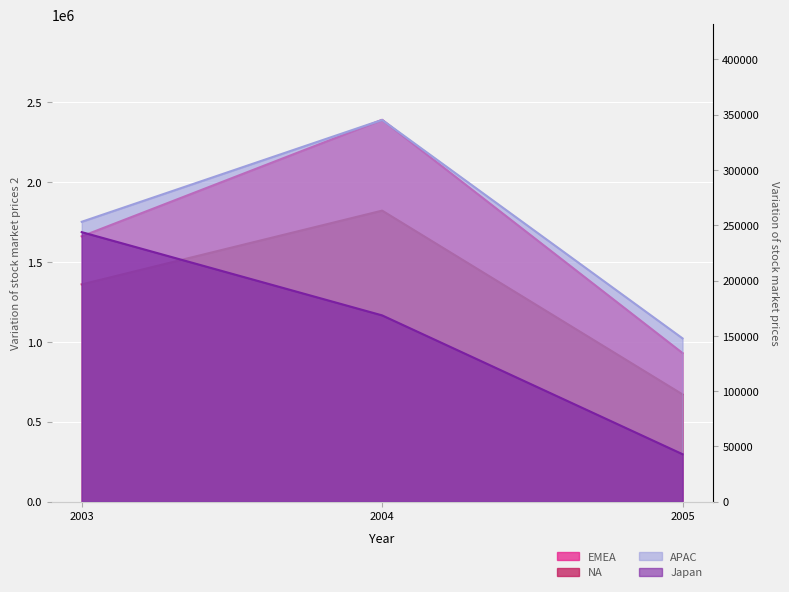

True or false: Japan has a value of 297490.4 at 2004.

False